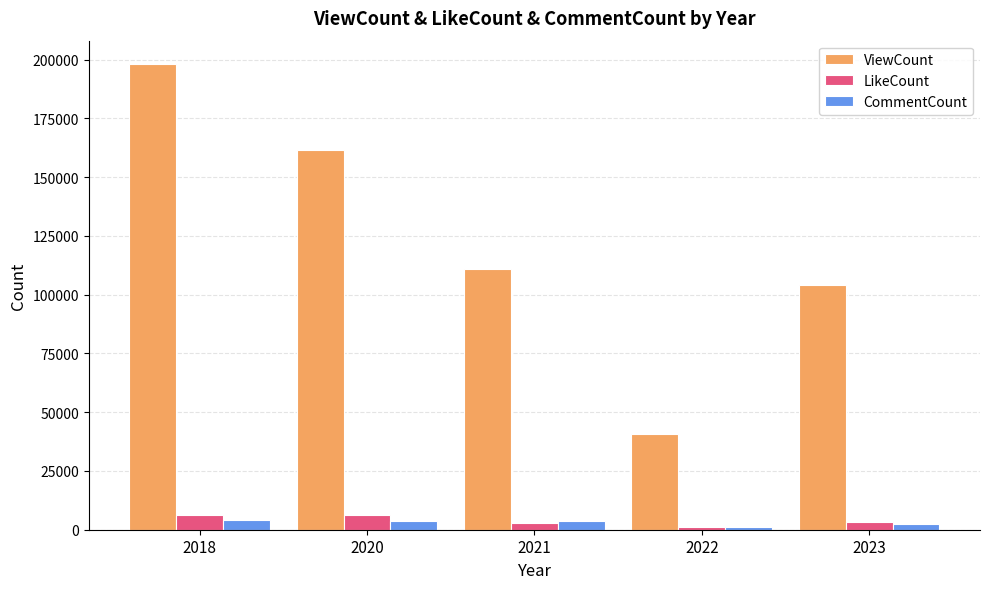

At how many categories does at least one series exceed 16750?

5